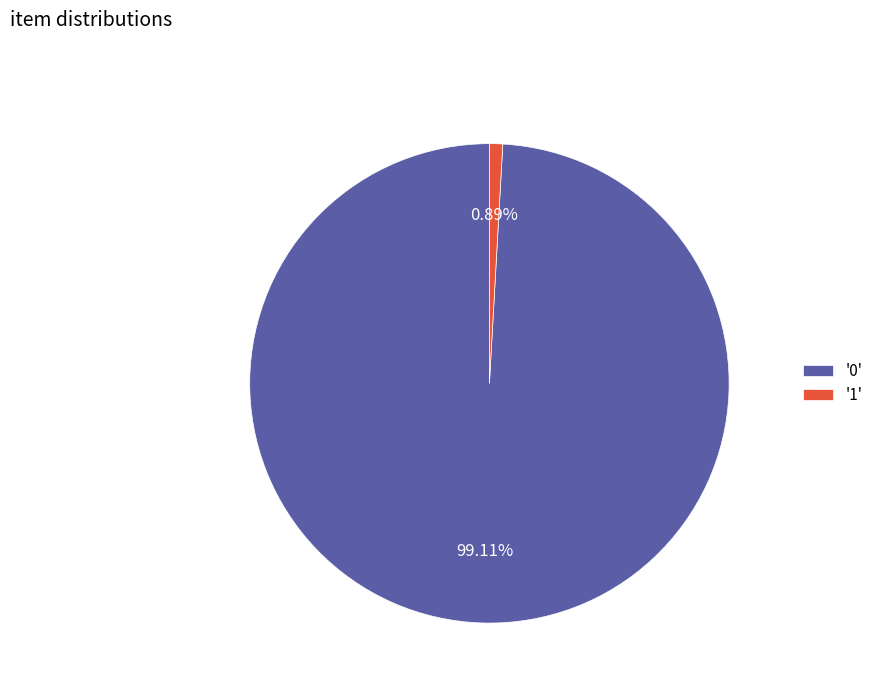

How many slices are in this pie chart?

2